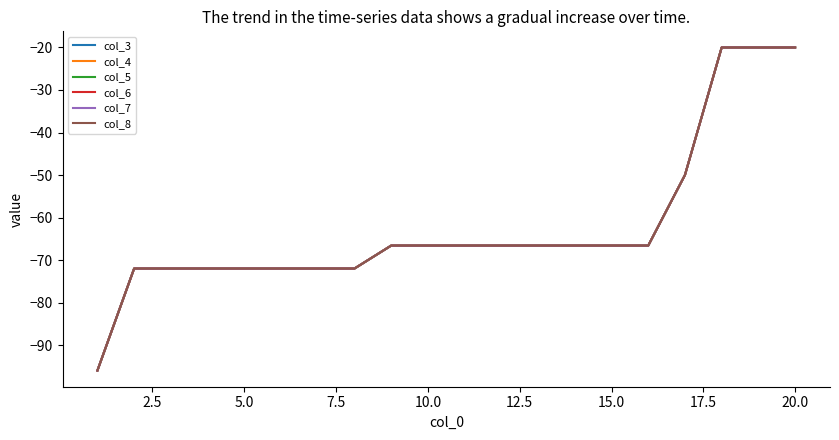

Is this an area chart (filled region under the line)?

No